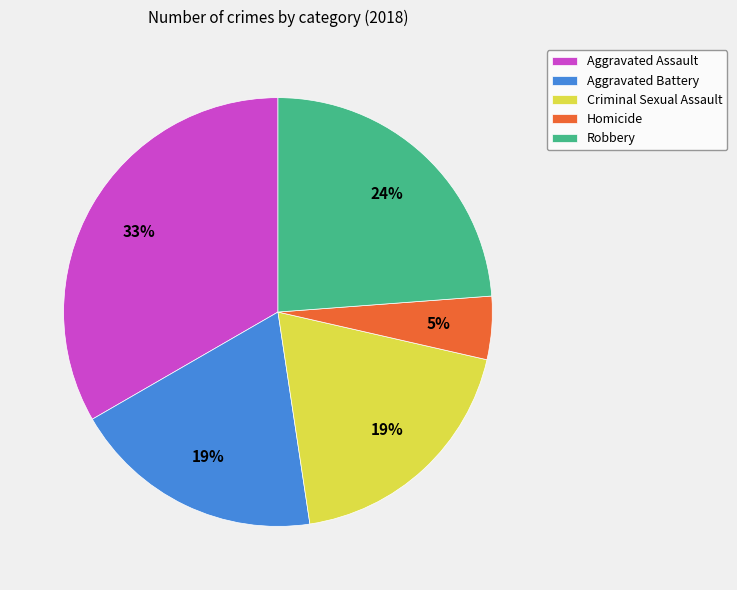

Which has a higher value, Aggravated Battery or Homicide?

Aggravated Battery